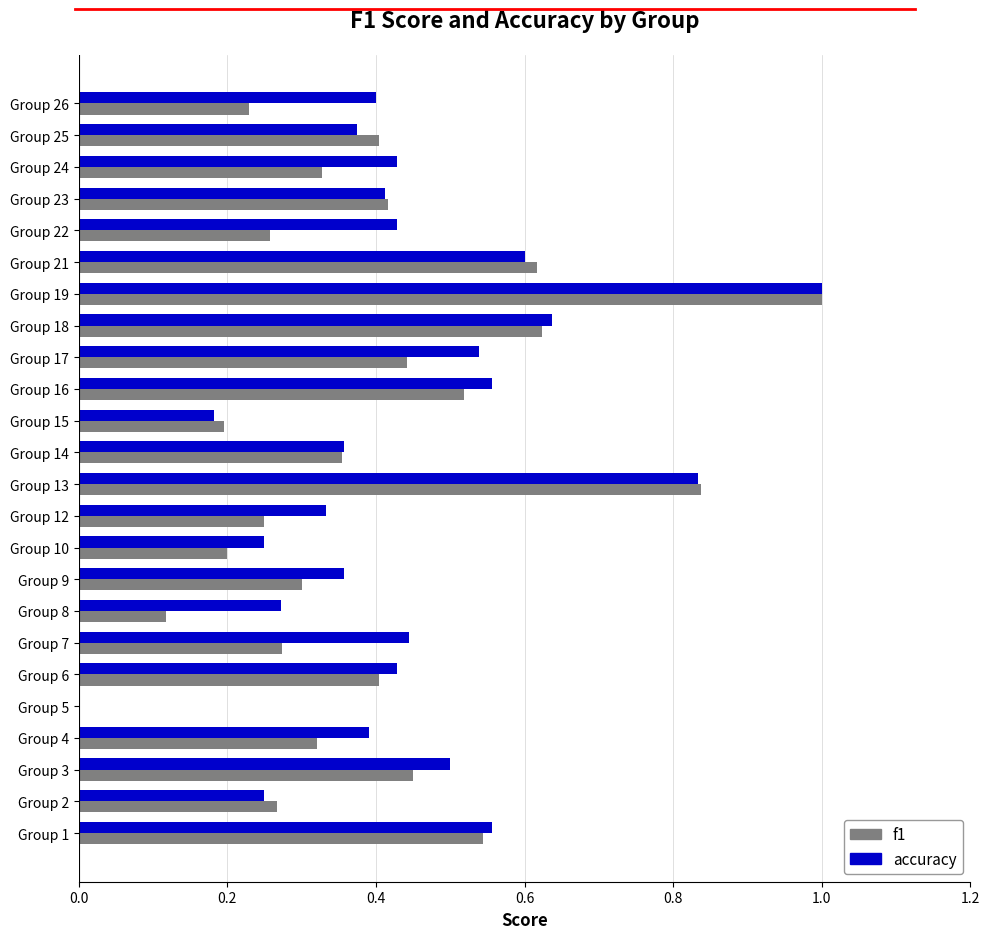

What is the sum of the accuracy values at Group 21 and Group 9?

1.0